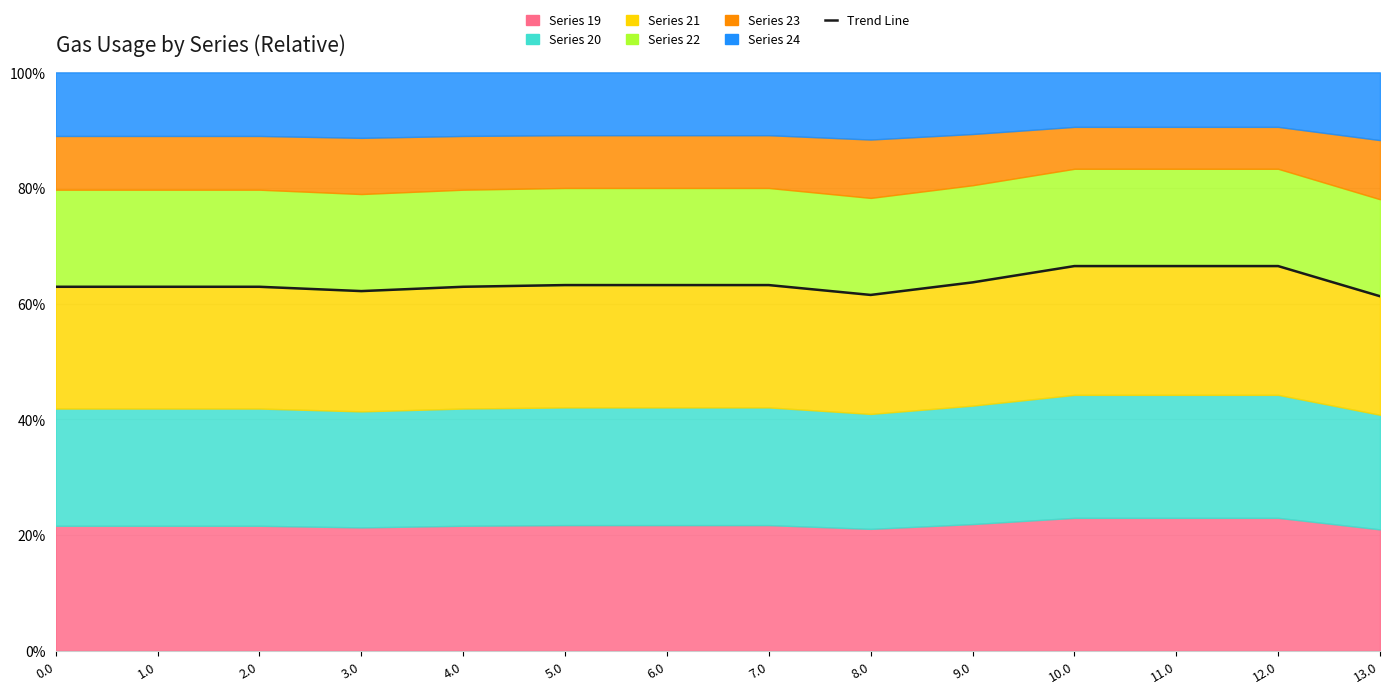

List the labels in order of value, largest first.

10.0, 11.0, 12.0, 9.0, 5.0, 6.0, 7.0, 0.0, 1.0, 2.0, 4.0, 3.0, 8.0, 13.0